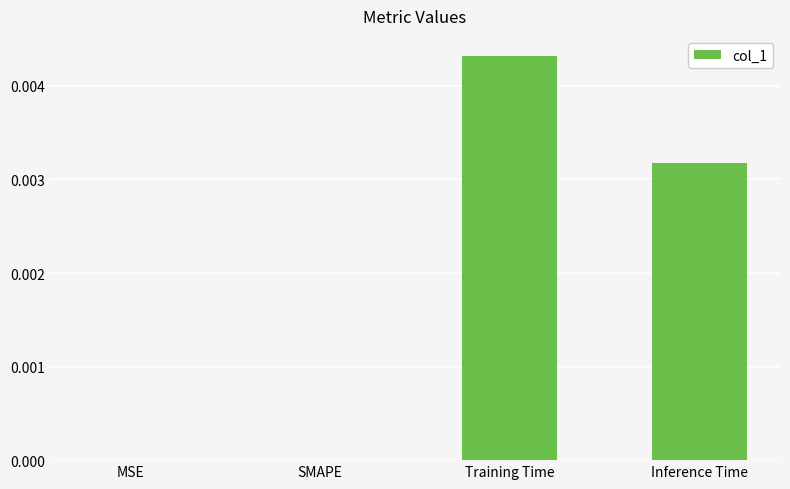

Are the bars grouped side by side (vs. stacked)?

No